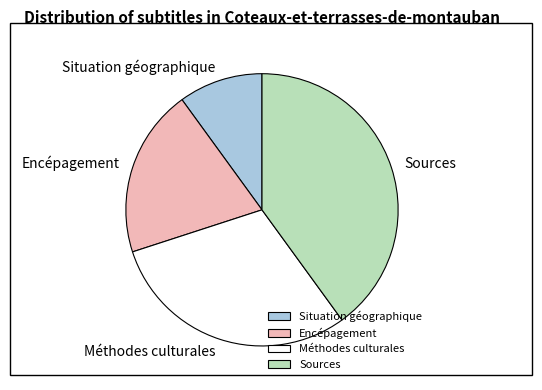

Is it true that Encépagement is 8% of the pie?

False